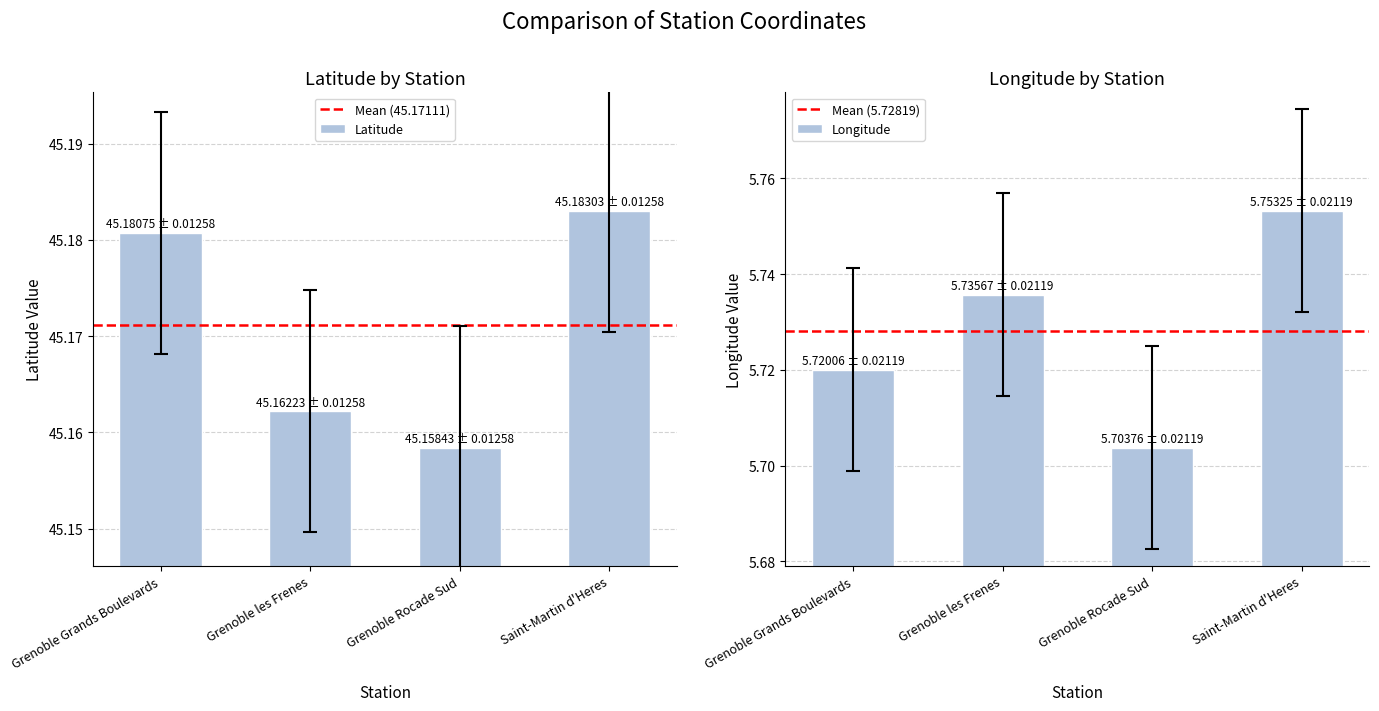

Which series changed the most between Grenoble Grands Boulevards and Grenoble les Frenes?

Latitude